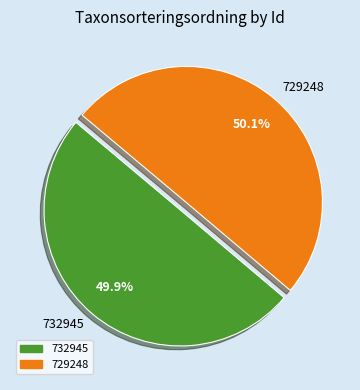

Is there any slice that represents more than half of the pie?

Yes